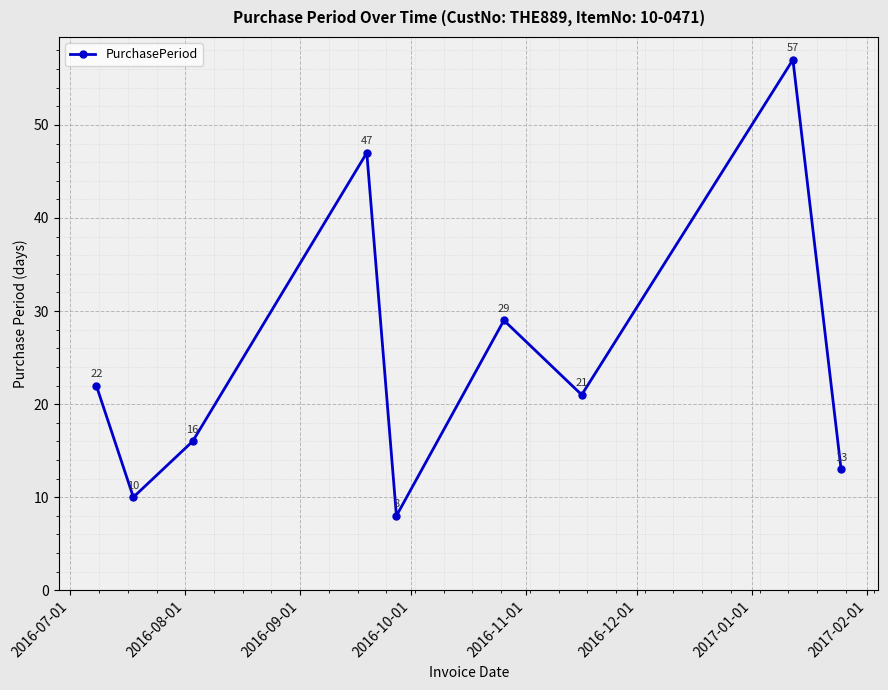

What is the difference between the maximum and minimum values?

49